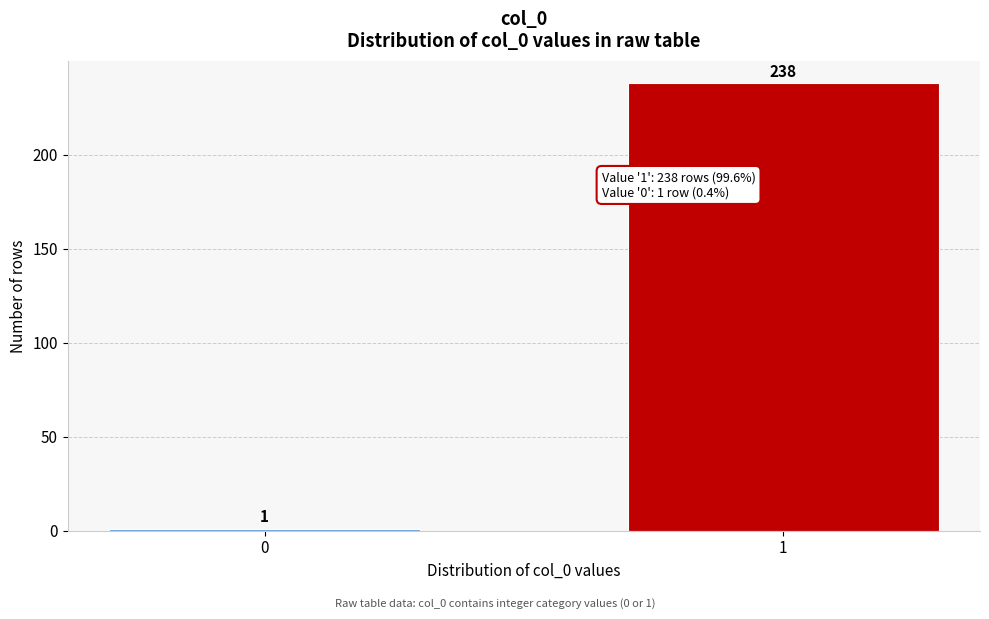

Reading right to left, list all the values displayed in this chart.

1=238	0=1